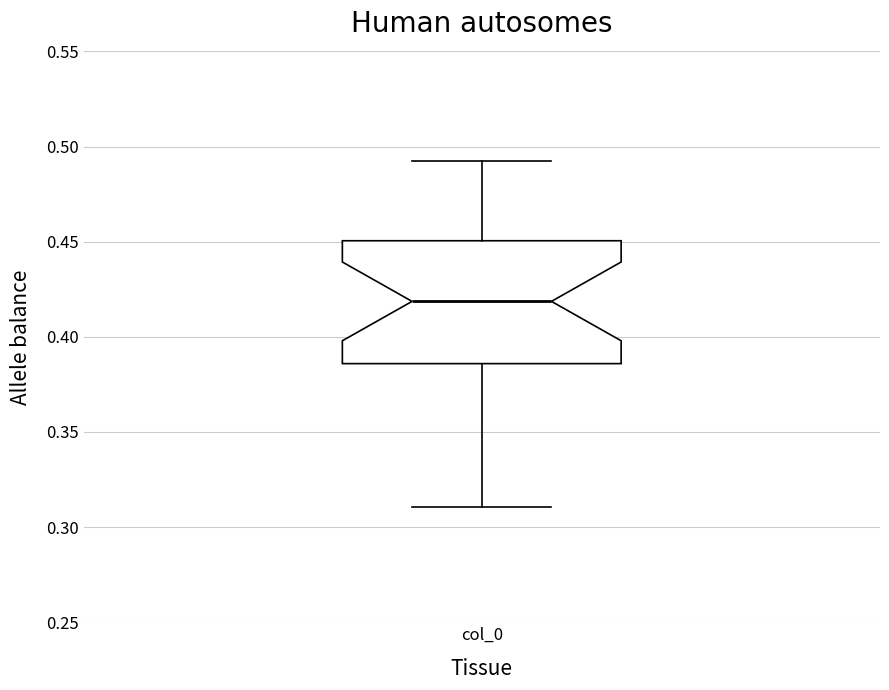

Where does the upper whisker of the box for col_0 end on the y-axis? The values are not printed on the chart, so give them approximately, as read against the axis.

0.490